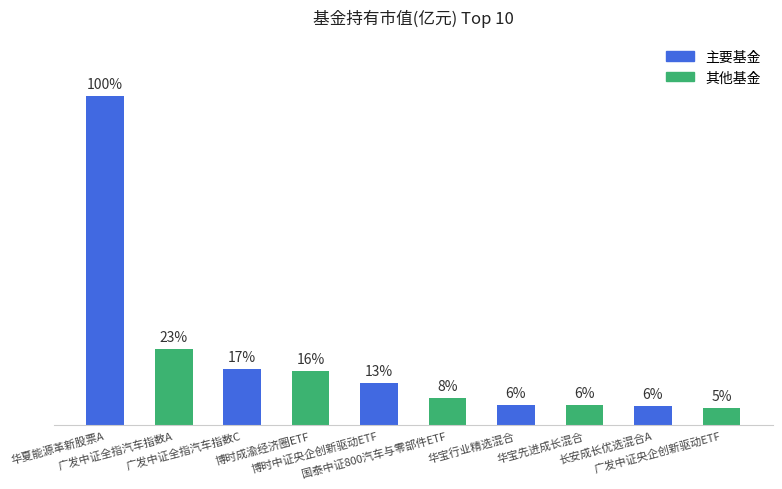

Is it true that the value at 博时中证央企创新驱动ETF is 0.5?

False